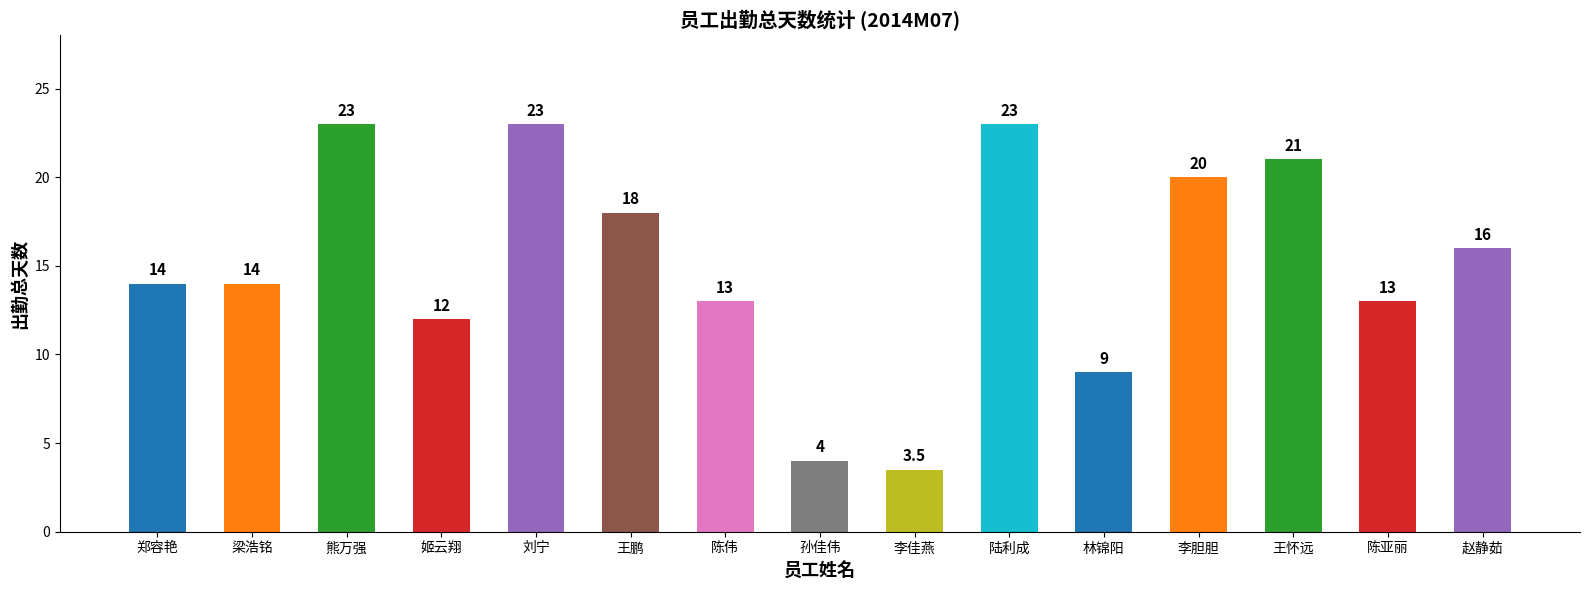

The chart shows a value of 23.0 at 刘宁. True or false?

True